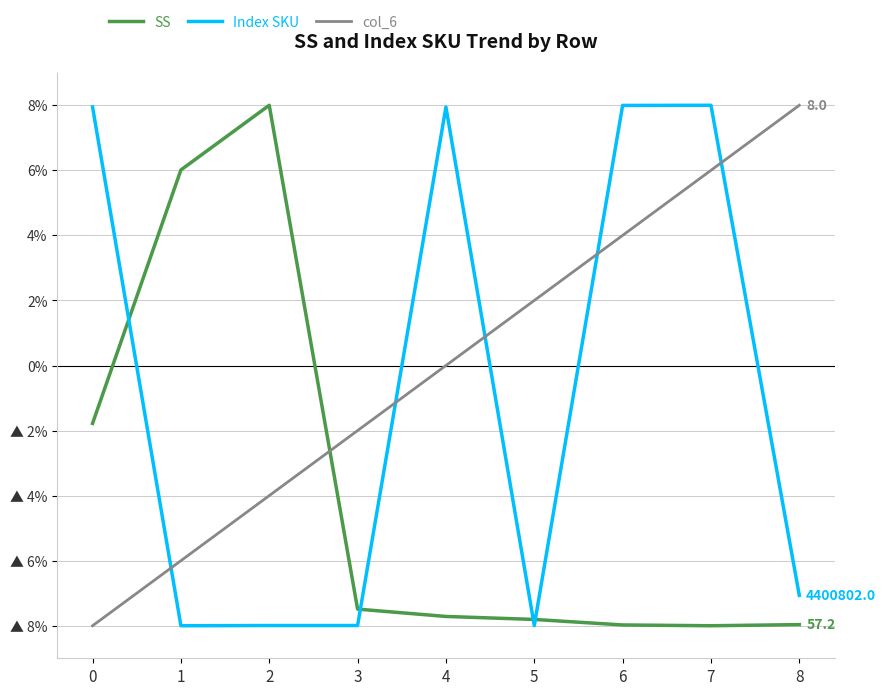

After their last crossing, which series has the higher values: Index SKU or col_6?

col_6